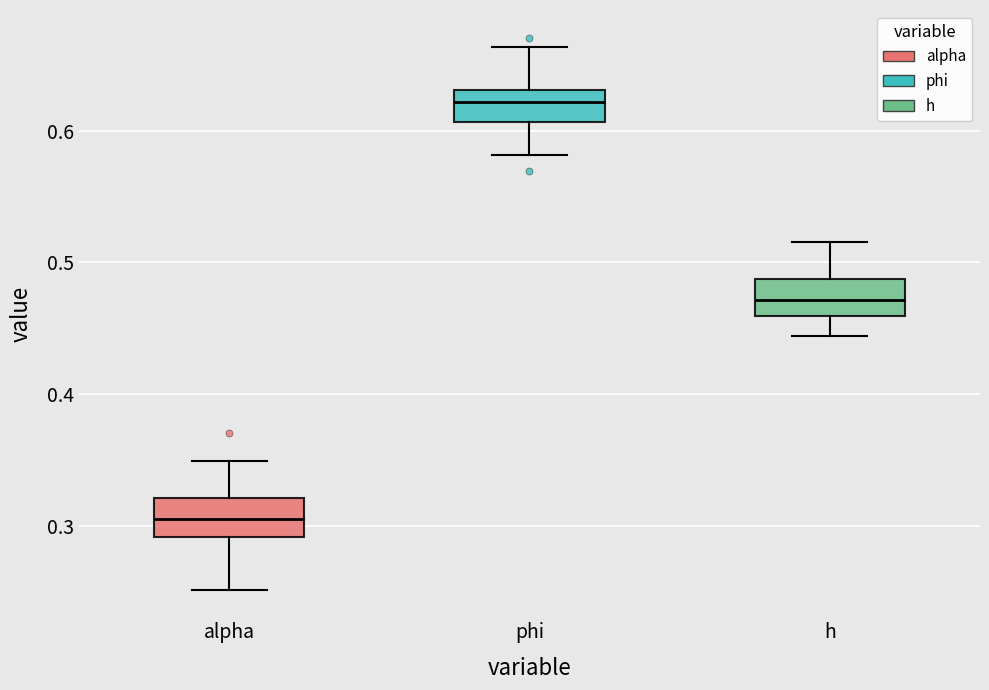

Reading left to right, transcribe this box plot: for each box, give where its median line is, the range the box spans, and where its two whiskers end, as read against the y-axis. The values are not printed on the chart, so give them approximately, as read against the axis.

alpha: median 0.31, box 0.29 to 0.32, whiskers 0.25 to 0.35
phi: median 0.62, box 0.61 to 0.63, whiskers 0.58 to 0.66
h: median 0.47, box 0.46 to 0.49, whiskers 0.44 to 0.52